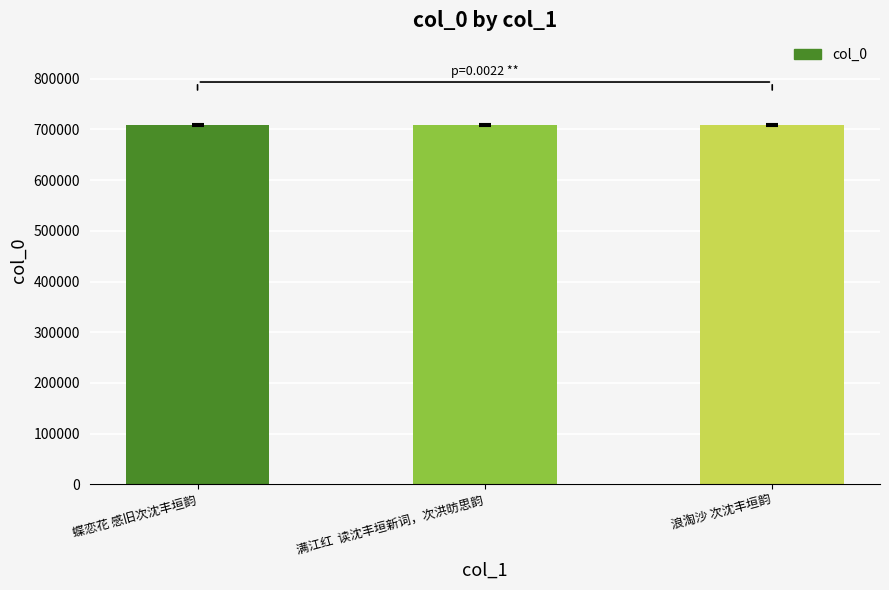

What is the maximum value shown in the chart?

708647